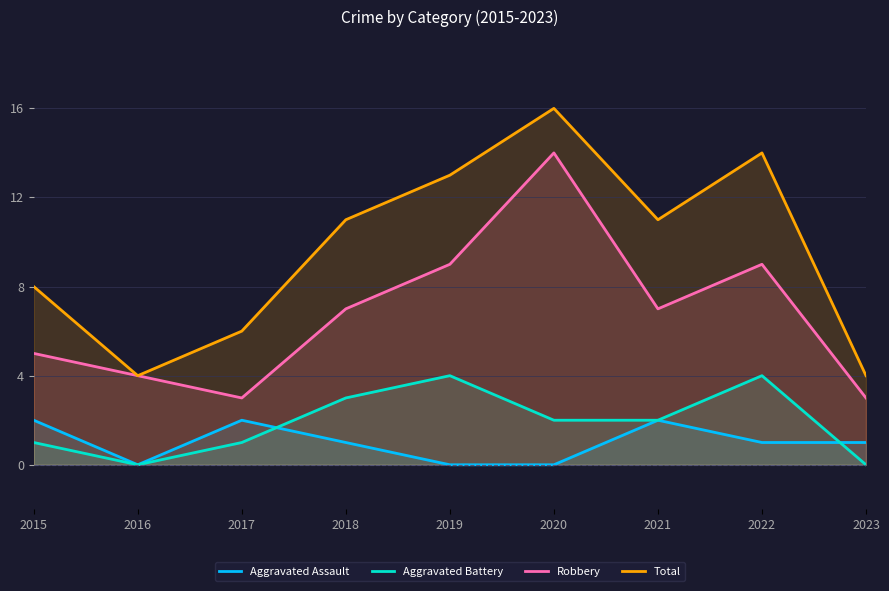

What is the total value across all series at 2023?

8